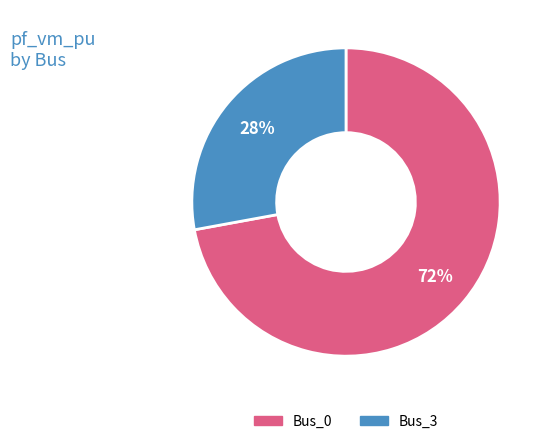

Count the number of slices in the pie.

2